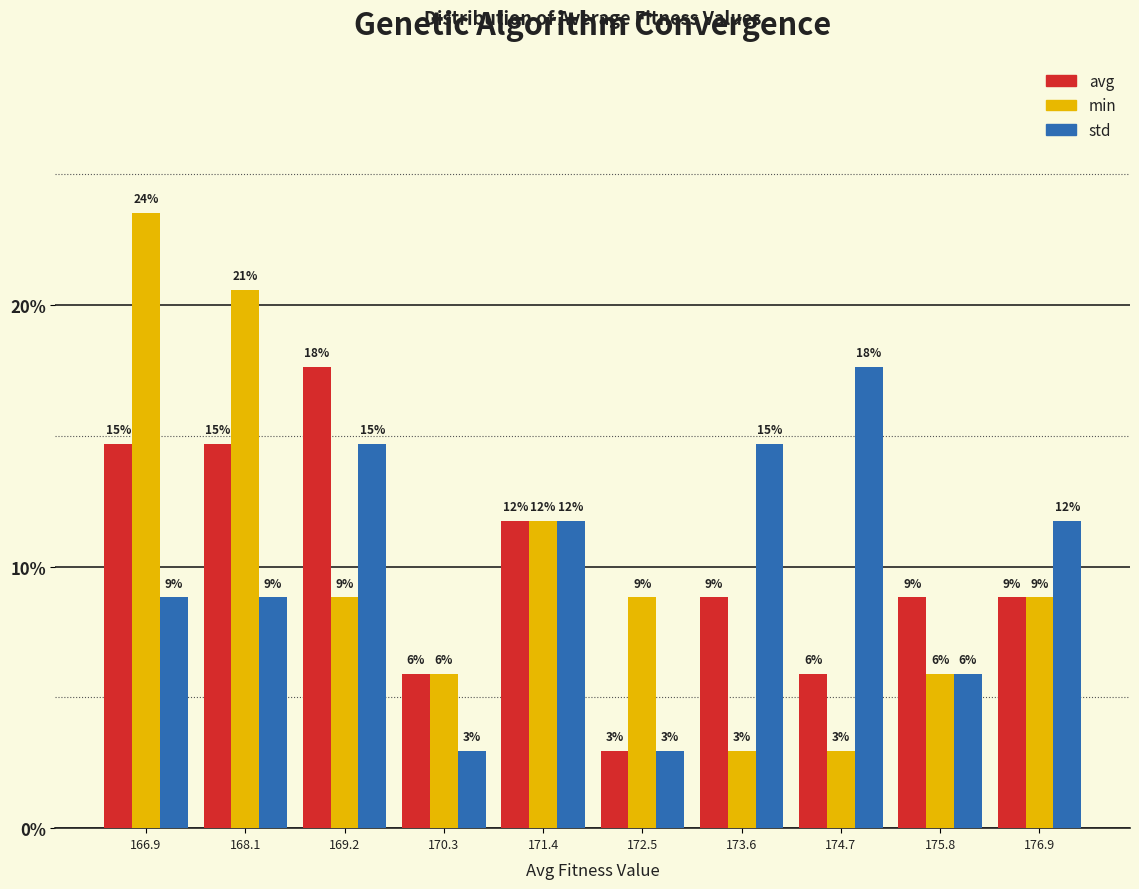

What are all the series names shown in the legend?

avg, min, std